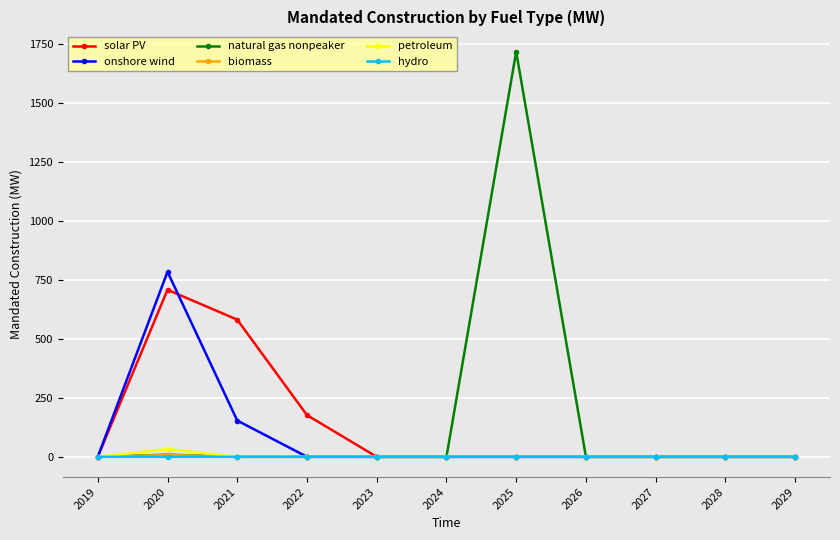

The value of onshore wind at 2024 is 0.0. True or false?

True